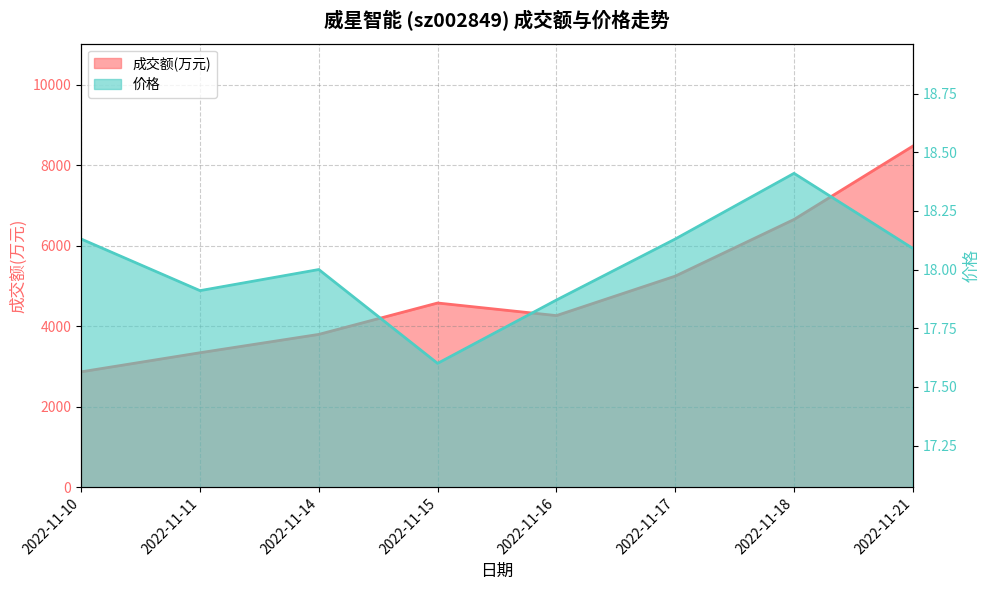

How many series are shown in this chart?

2